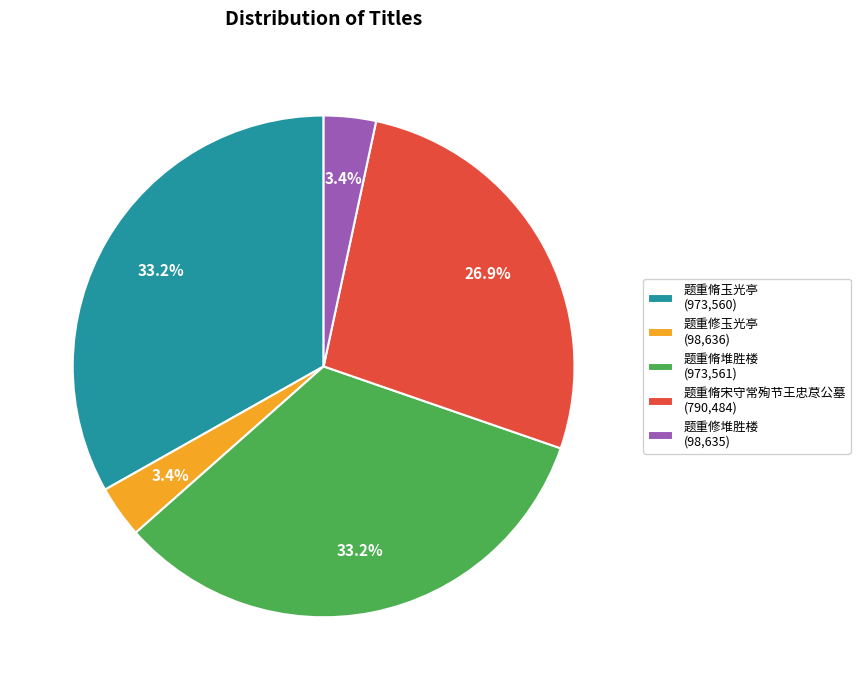

The 题重修玉光亭 slice represents 18% of the pie. True or false?

False